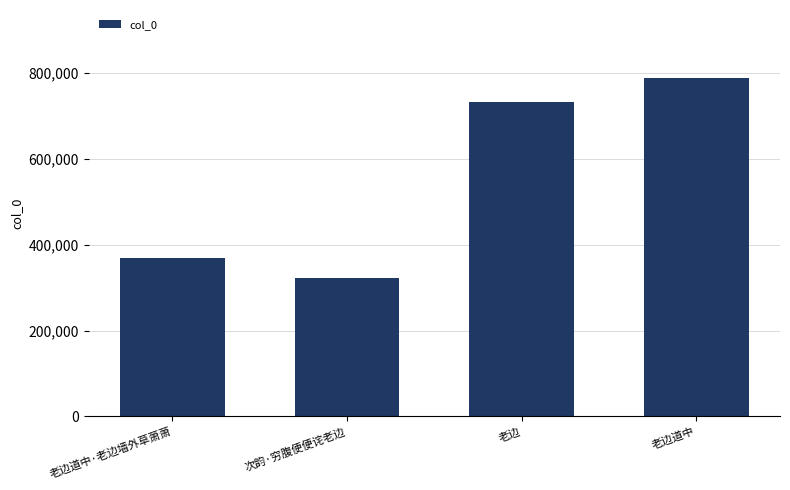

What is the label of the 1st bar from the left?

老边道中·老边墙外草萧萧